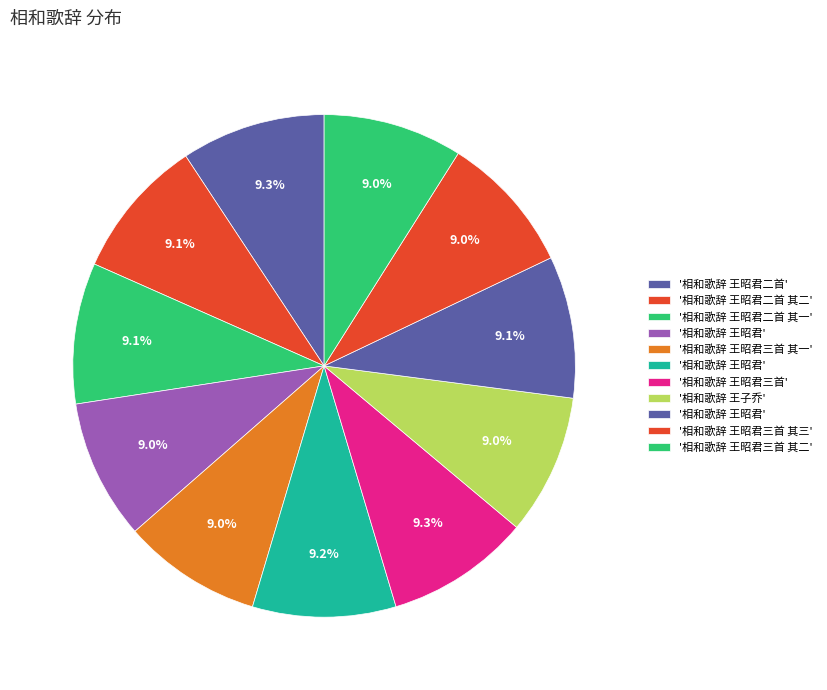

How many segments does this pie chart have?

11